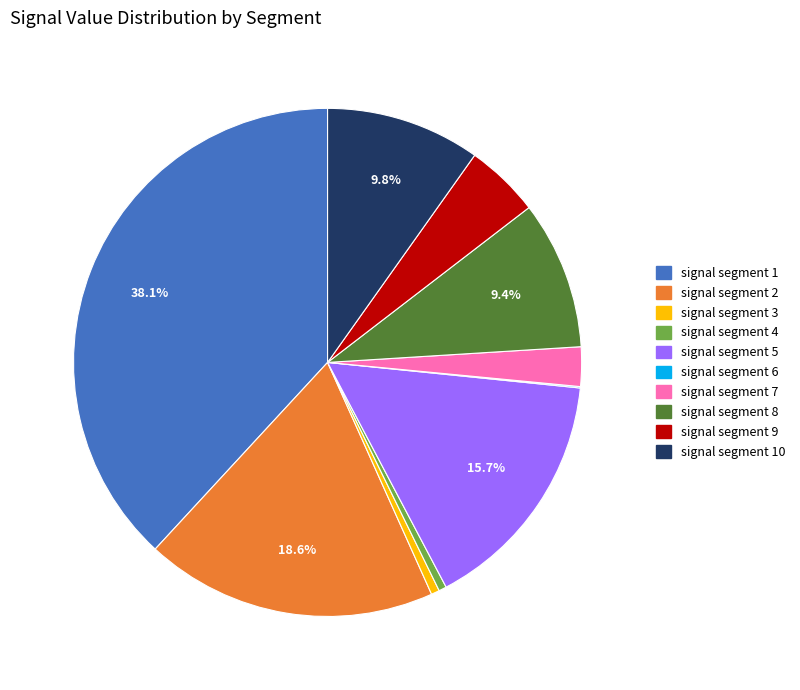

Is there a majority slice in this chart?

No